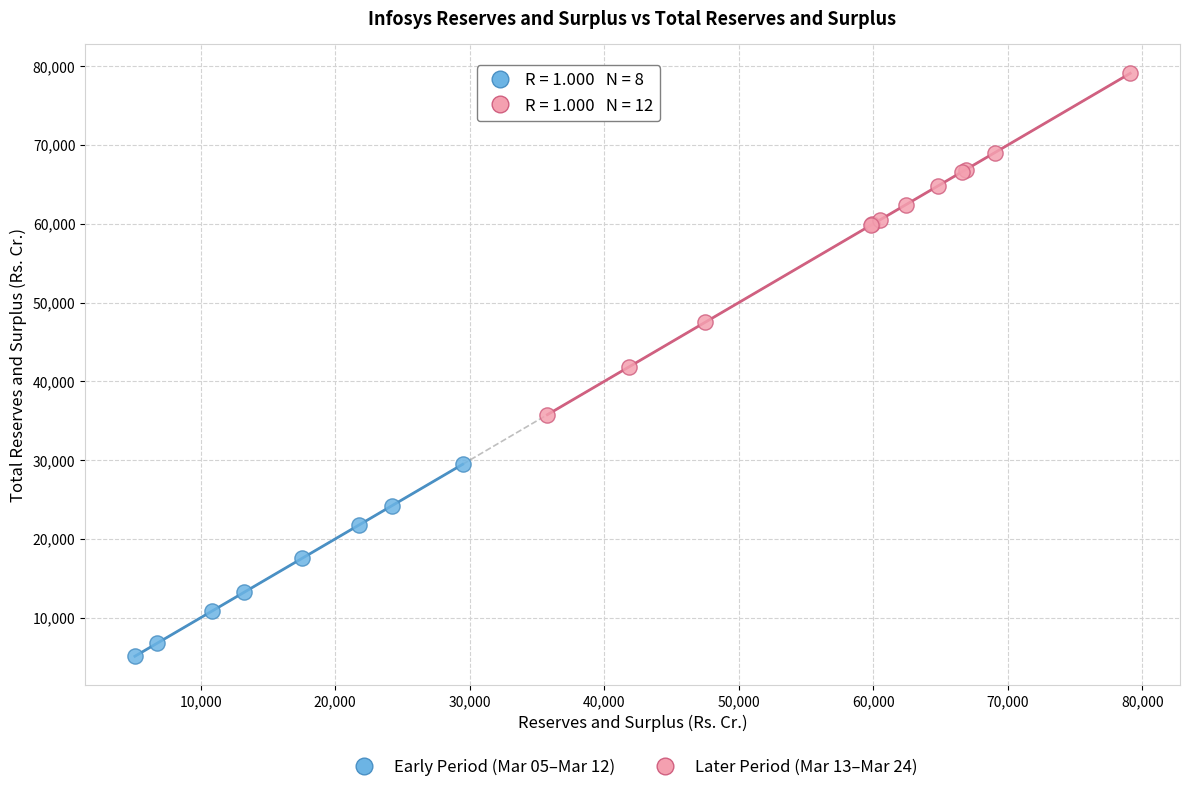

Which series has the largest Y range (max minus min)?

Later Period (Mar 13–Mar 24)